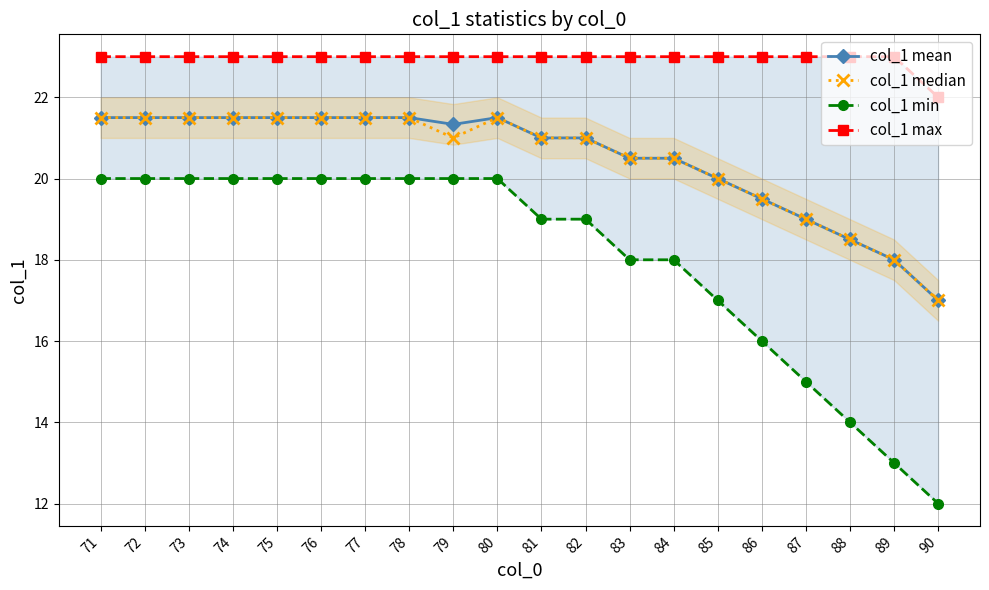

What is the difference between the highest and lowest values at 74?

3.0